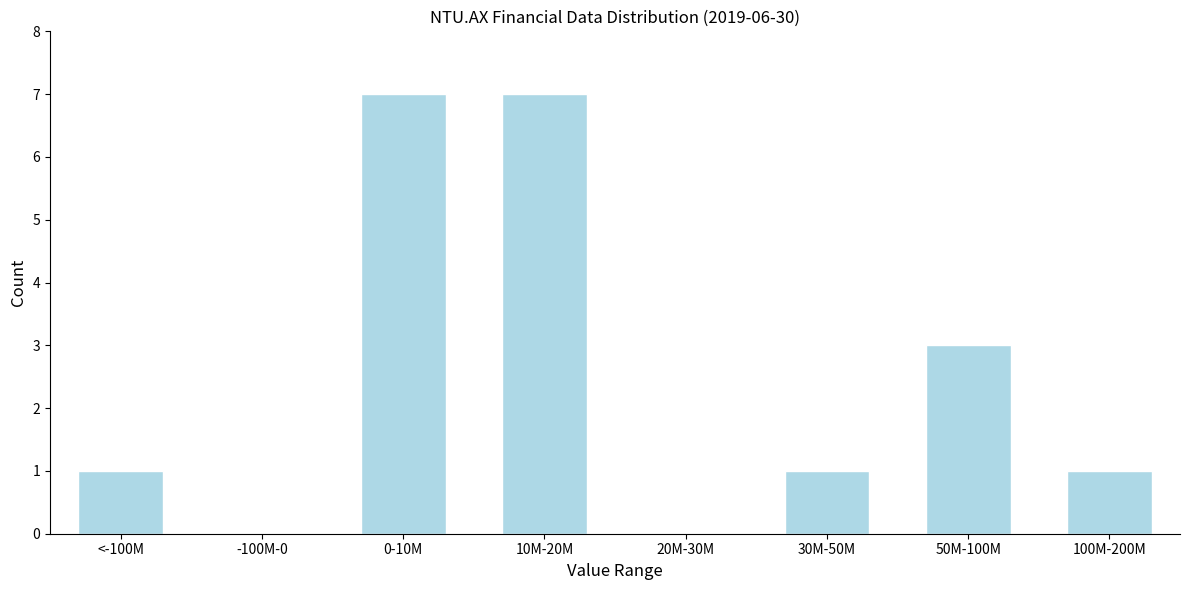

Reading left to right, transcribe all the data shown in this chart.

<-100M=1	-100M-0=0	0-10M=7	10M-20M=7	20M-30M=0	30M-50M=1	50M-100M=3	100M-200M=1